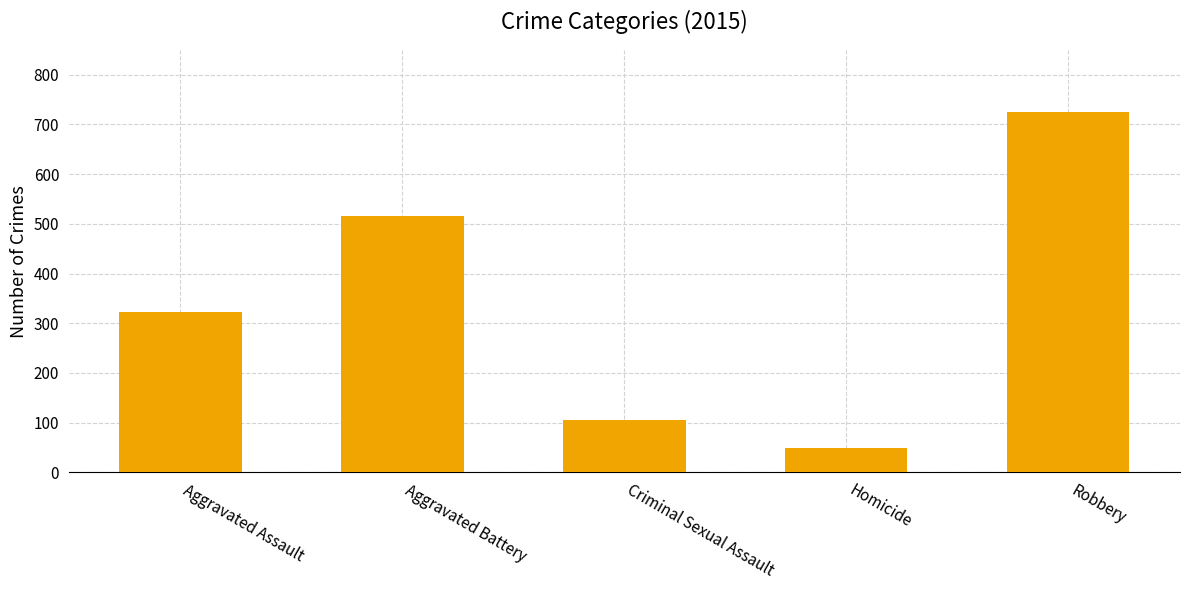

True or false: the data shows 88 at Homicide.

False